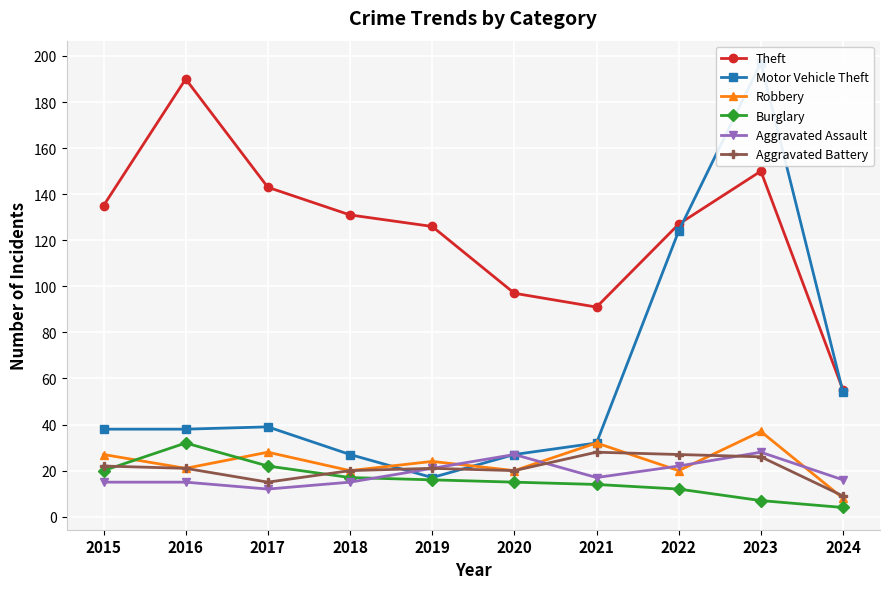

Rank the series at 2021 from highest to lowest value.

Theft, Motor Vehicle Theft, Robbery, Aggravated Battery, Aggravated Assault, Burglary